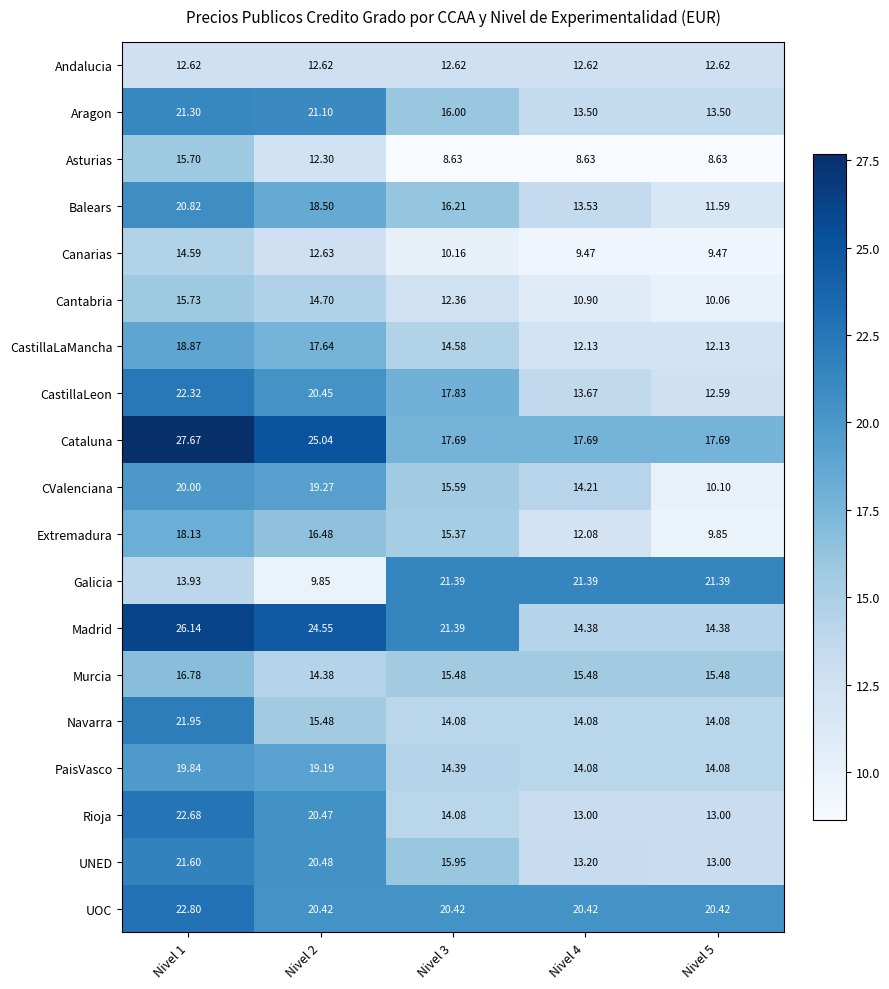

Rank the series by their maximum value, from lowest to highest.

Andalucia, Canarias, Asturias, Cantabria, Murcia, Extremadura, CastillaLaMancha, PaisVasco, CValenciana, Balears, Aragon, Galicia, UNED, Navarra, CastillaLeon, Rioja, UOC, Madrid, Cataluna